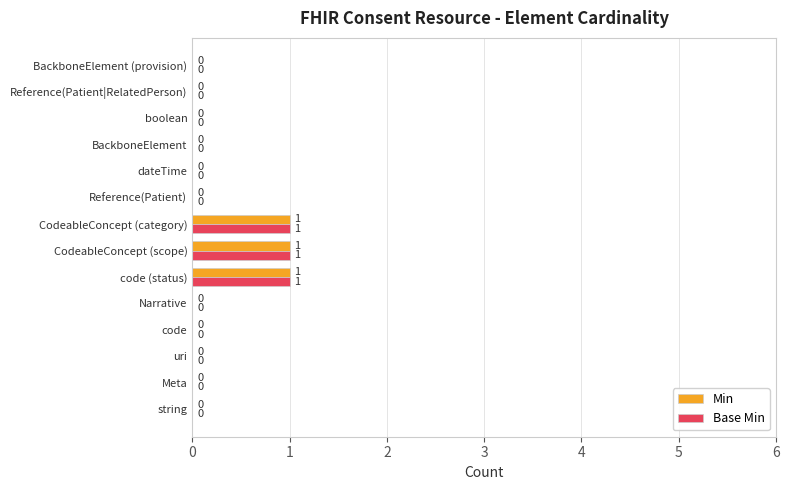

What is the sum of all Min values?

3